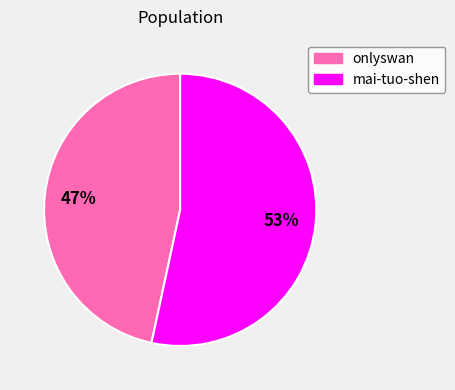

To the nearest percent, what percentage of the pie is onlyswan?

47%